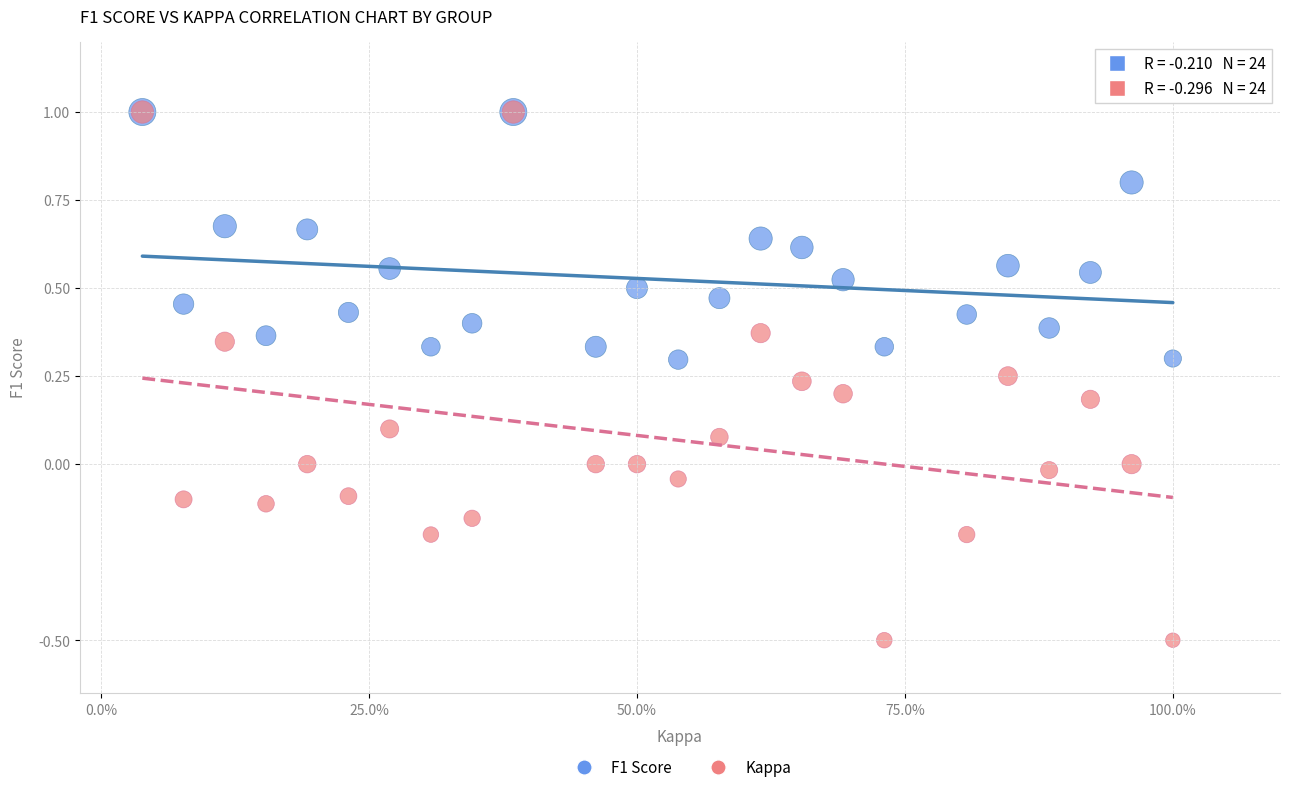

What are all the series names shown in the legend?

F1 Score, Kappa